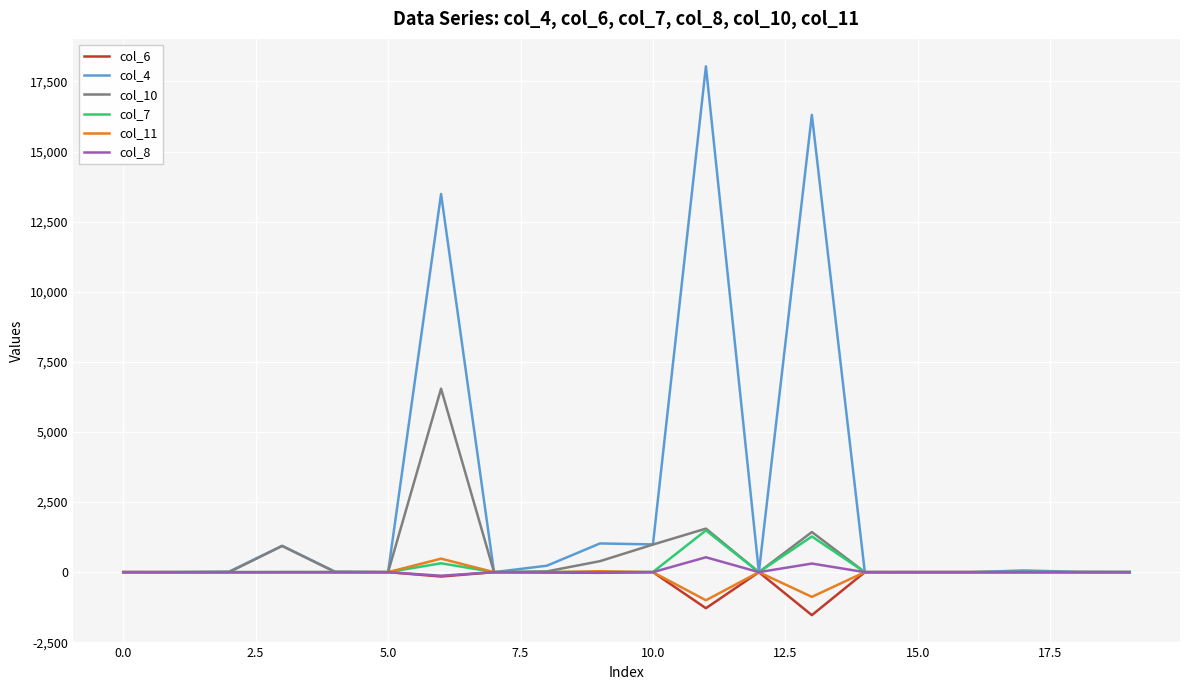

Is this an area chart (filled region under the line)?

No